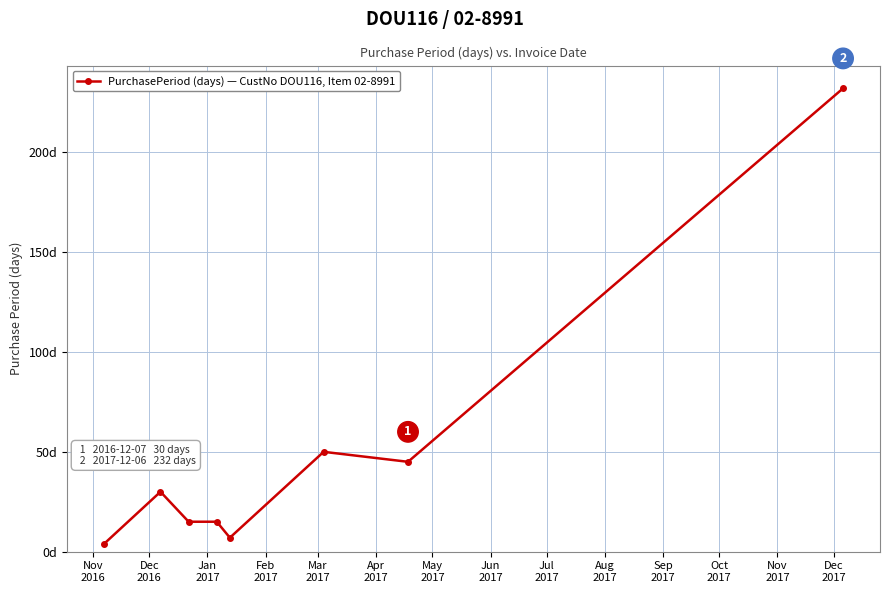

Does the chart display data point markers on the line(s)?

Yes